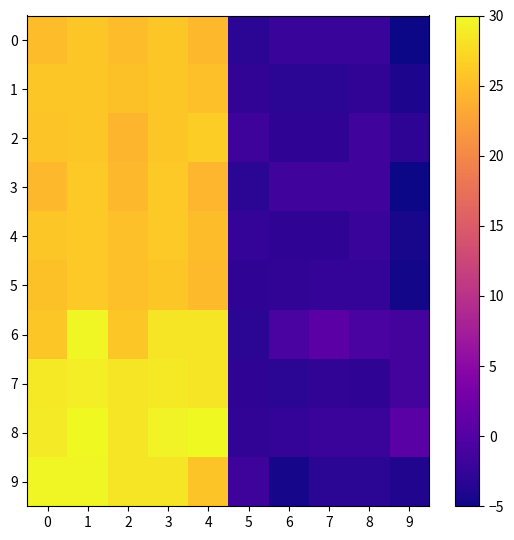

Rank the series at 9 from highest to lowest value.

8, 6, 7, 2, 9, 1, 4, 5, 0, 3